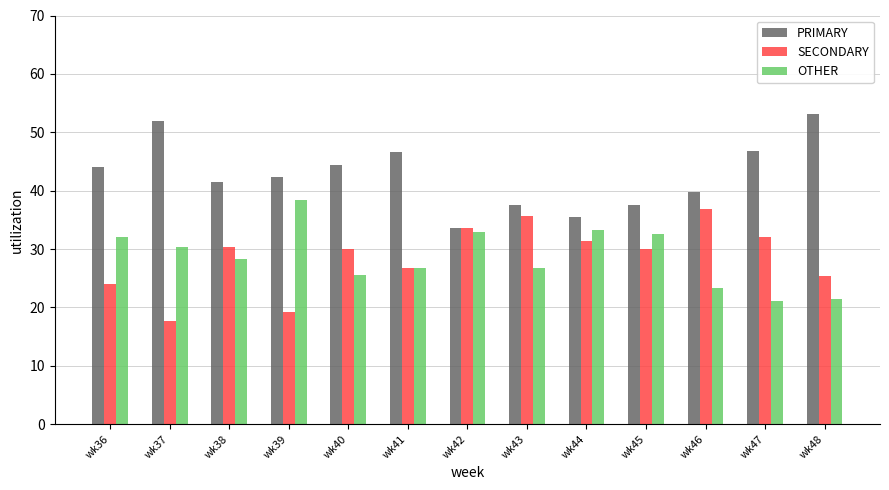

At wk39, list the series in order from largest to smallest.

PRIMARY, OTHER, SECONDARY